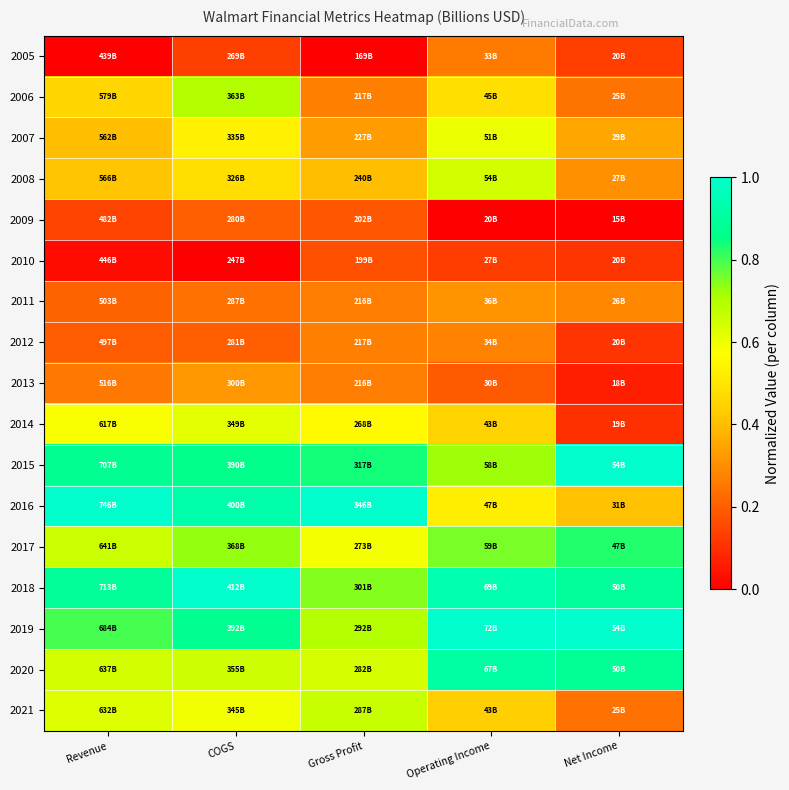

Reading left to right, what are all the values shown in this chart?

2005: Revenue=0.0	COGS=0.1	Gross Profit=0.0	Operating Income=0.3	Net Income=0.1
2006: Revenue=0.5	COGS=0.7	Gross Profit=0.3	Operating Income=0.5	Net Income=0.2
2007: Revenue=0.4	COGS=0.5	Gross Profit=0.3	Operating Income=0.6	Net Income=0.4
2008: Revenue=0.4	COGS=0.5	Gross Profit=0.4	Operating Income=0.6	Net Income=0.3
2009: Revenue=0.1	COGS=0.2	Gross Profit=0.2	Operating Income=0.0	Net Income=0.0
2010: Revenue=0.0	COGS=0.0	Gross Profit=0.2	Operating Income=0.1	Net Income=0.1
2011: Revenue=0.2	COGS=0.2	Gross Profit=0.3	Operating Income=0.3	Net Income=0.3
2012: Revenue=0.2	COGS=0.2	Gross Profit=0.3	Operating Income=0.3	Net Income=0.1
2013: Revenue=0.3	COGS=0.3	Gross Profit=0.3	Operating Income=0.2	Net Income=0.1
2014: Revenue=0.6	COGS=0.6	Gross Profit=0.6	Operating Income=0.4	Net Income=0.1
2015: Revenue=0.9	COGS=0.9	Gross Profit=0.8	Operating Income=0.7	Net Income=1.0
2016: Revenue=1.0	COGS=0.9	Gross Profit=1.0	Operating Income=0.5	Net Income=0.4
2017: Revenue=0.7	COGS=0.7	Gross Profit=0.6	Operating Income=0.8	Net Income=0.8
2018: Revenue=0.9	COGS=1.0	Gross Profit=0.7	Operating Income=0.9	Net Income=0.9
2019: Revenue=0.8	COGS=0.9	Gross Profit=0.7	Operating Income=1.0	Net Income=1.0
2020: Revenue=0.6	COGS=0.7	Gross Profit=0.6	Operating Income=0.9	Net Income=0.9
2021: Revenue=0.6	COGS=0.6	Gross Profit=0.7	Operating Income=0.4	Net Income=0.2